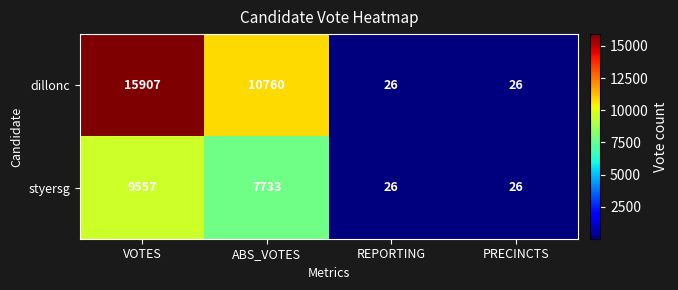

Which series has the largest total across all categories?

dillonc